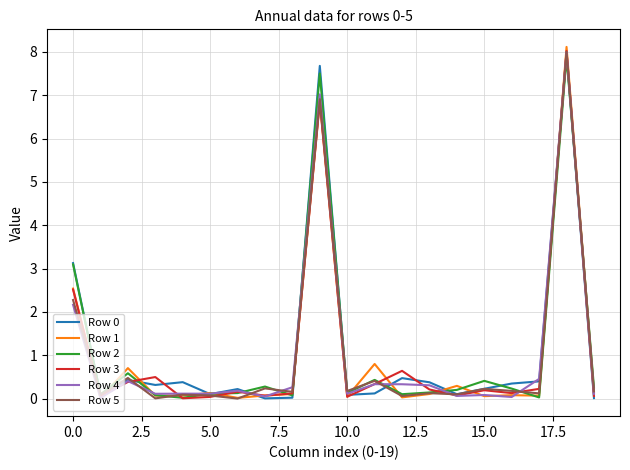

Which series has the largest range (max minus min)?

Row 1